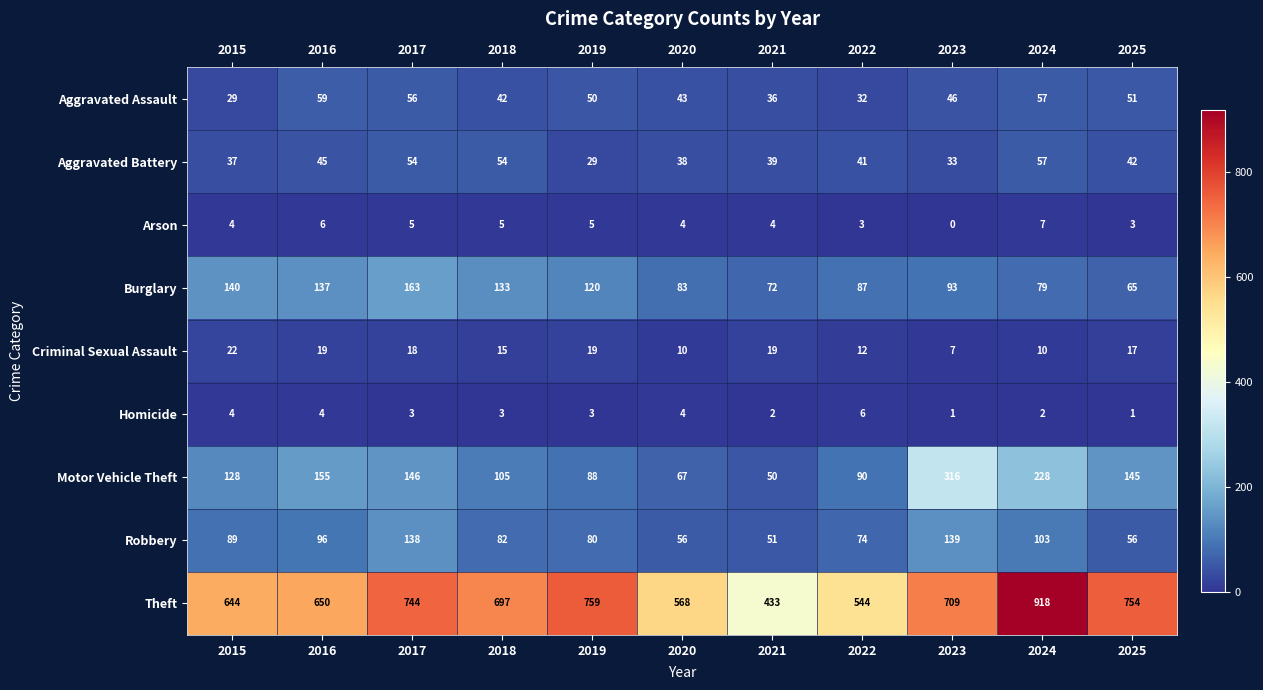

The value of Robbery at 2015 is 89. True or false?

True